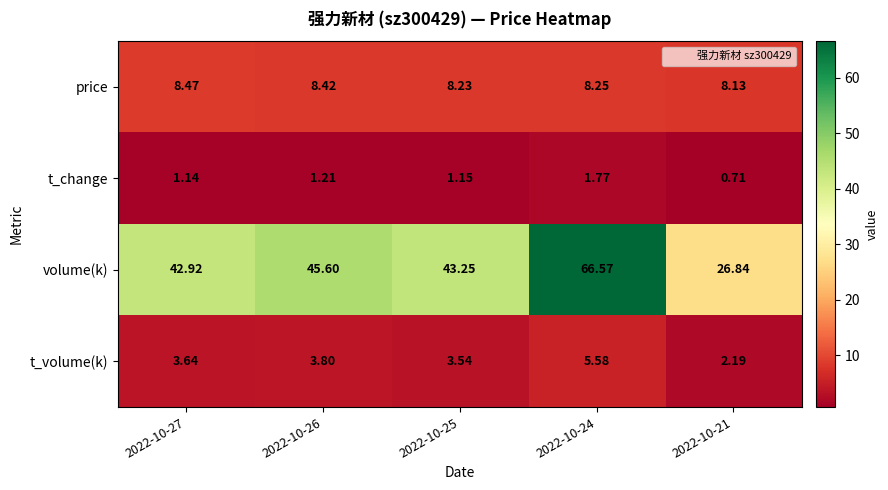

Rank the series at 2022-10-24 from highest to lowest value.

volume(k), price, t_volume(k), t_change